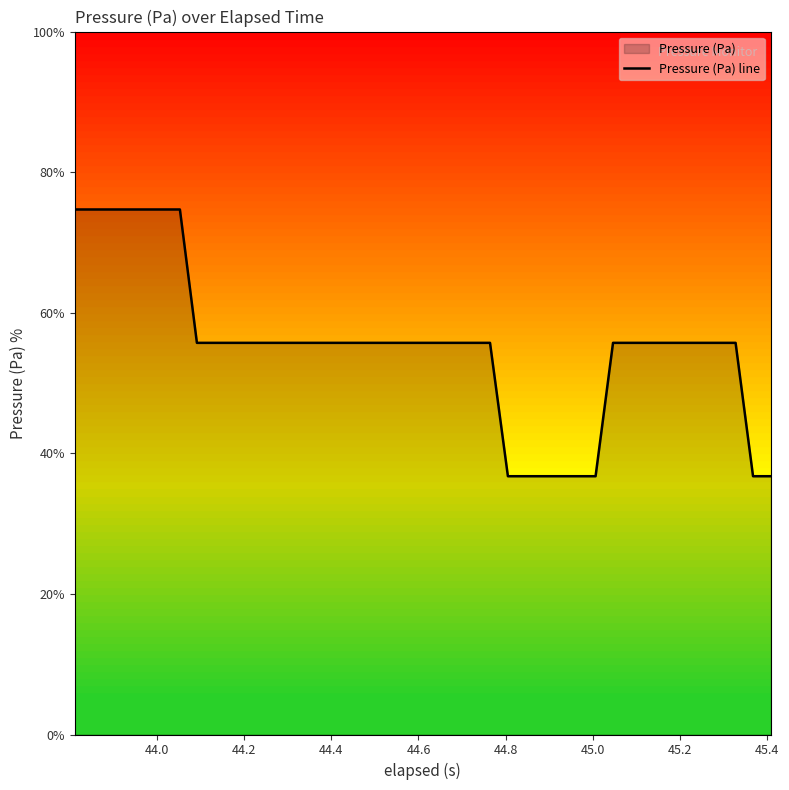

What is the greatest value displayed?

74.7